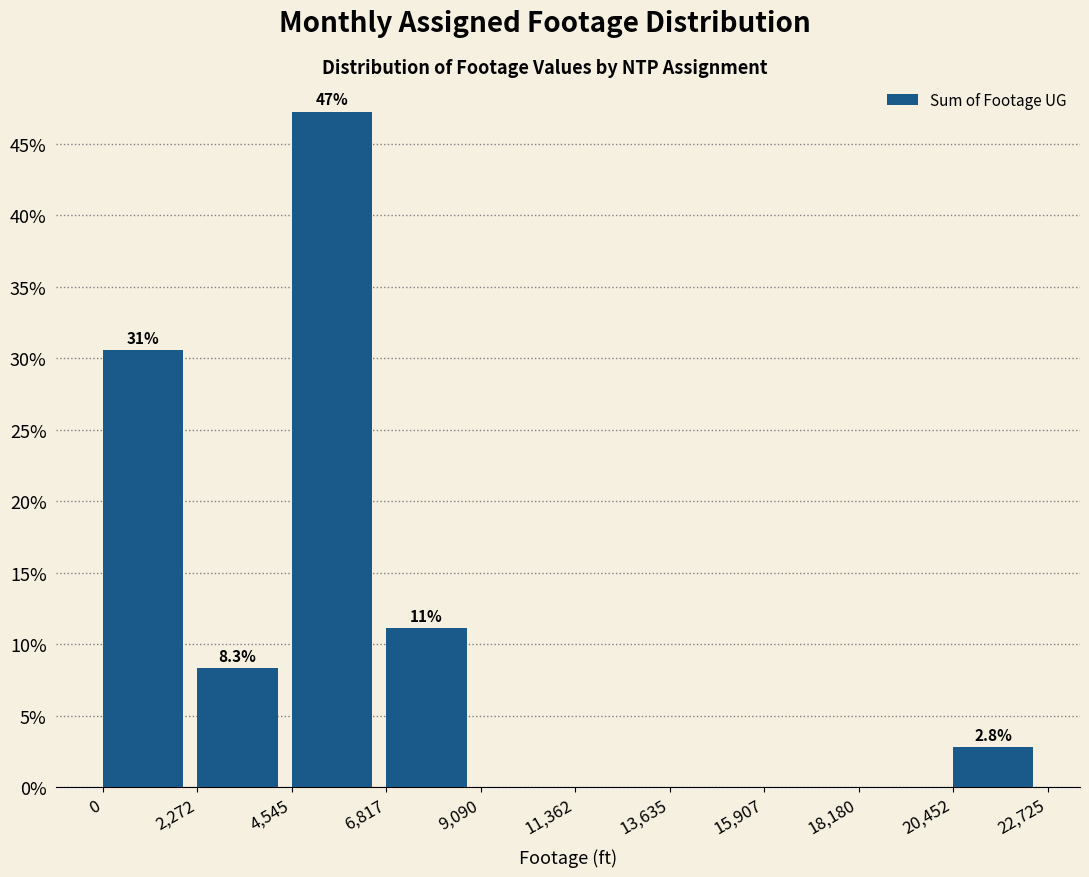

Which range on the x-axis has the tallest bar?

4,545 to 6,817